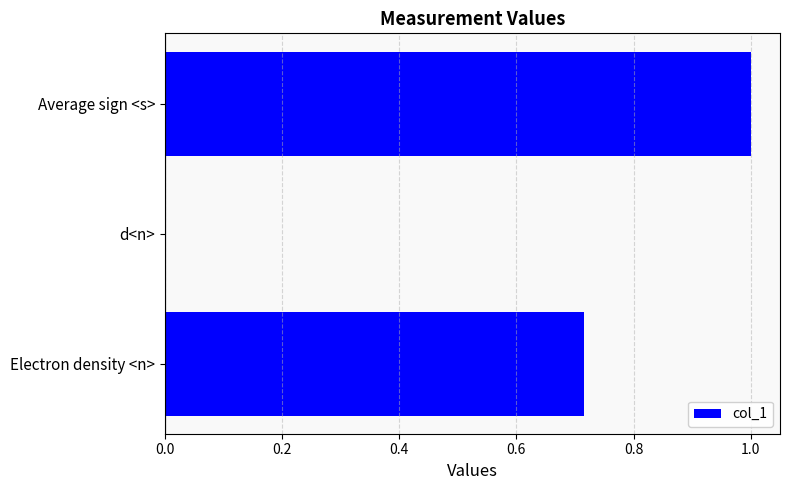

Between Electron density <n> and d<n>, which is larger?

Electron density <n>